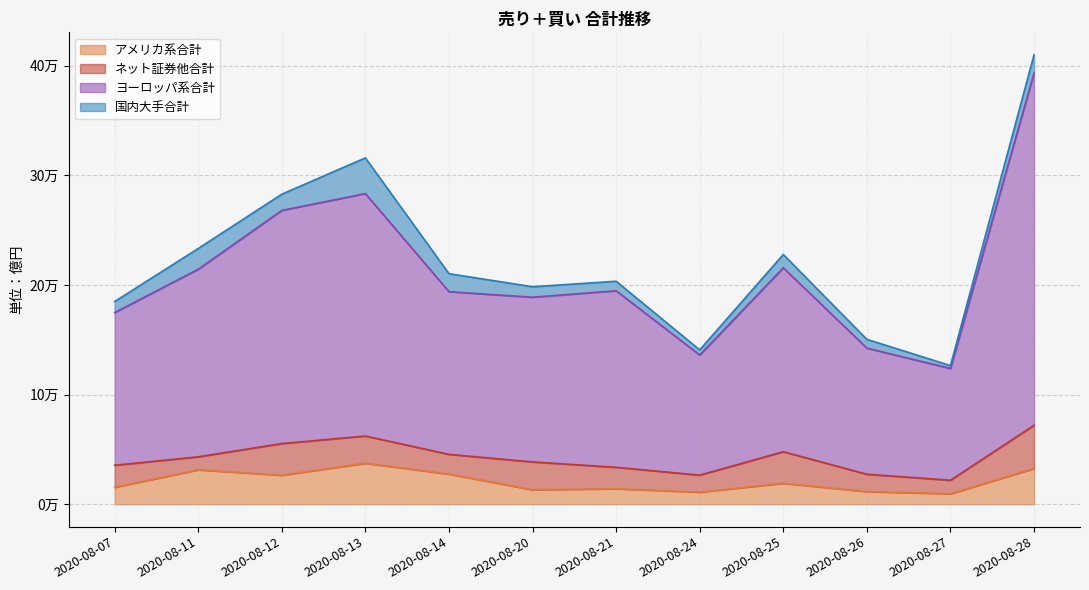

True or false: アメリカ系合計 and ヨーロッパ系合計 cross at least once.

False